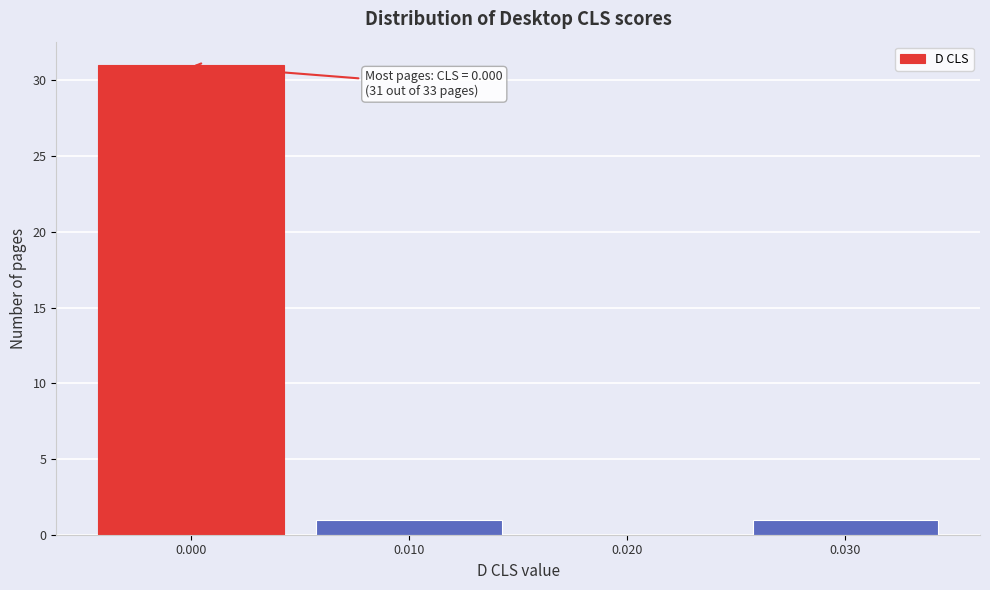

Which range on the x-axis has the tallest bar?

-0.005 to 0.005